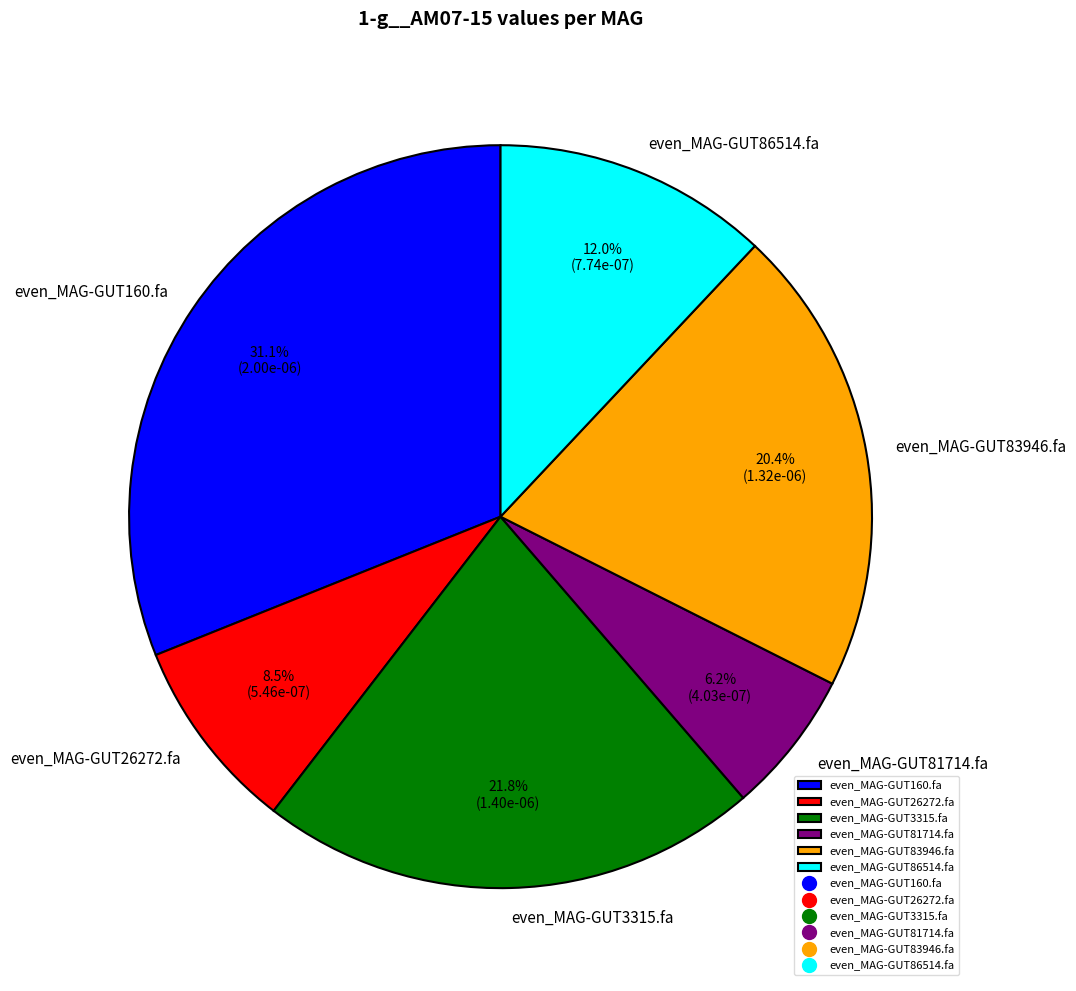

To the nearest percent, what is the average slice percentage?

17%